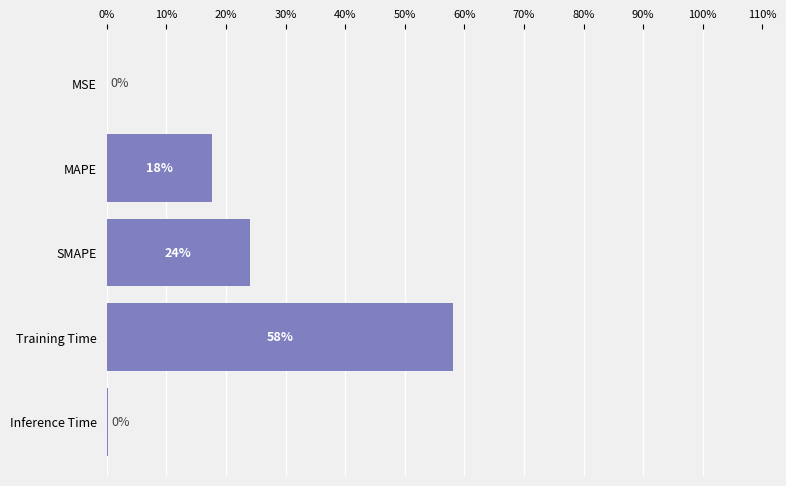

What is the sum of all values?

100.0